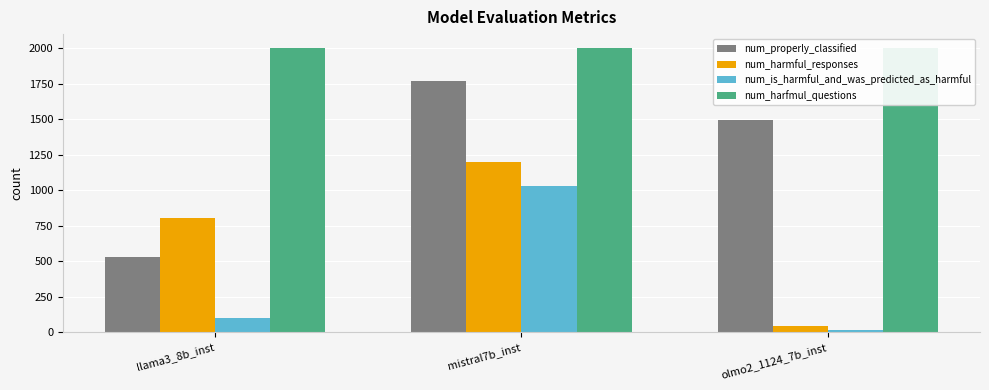

What is the value of the num_properly_classified bar at the 2nd from the left?

1767